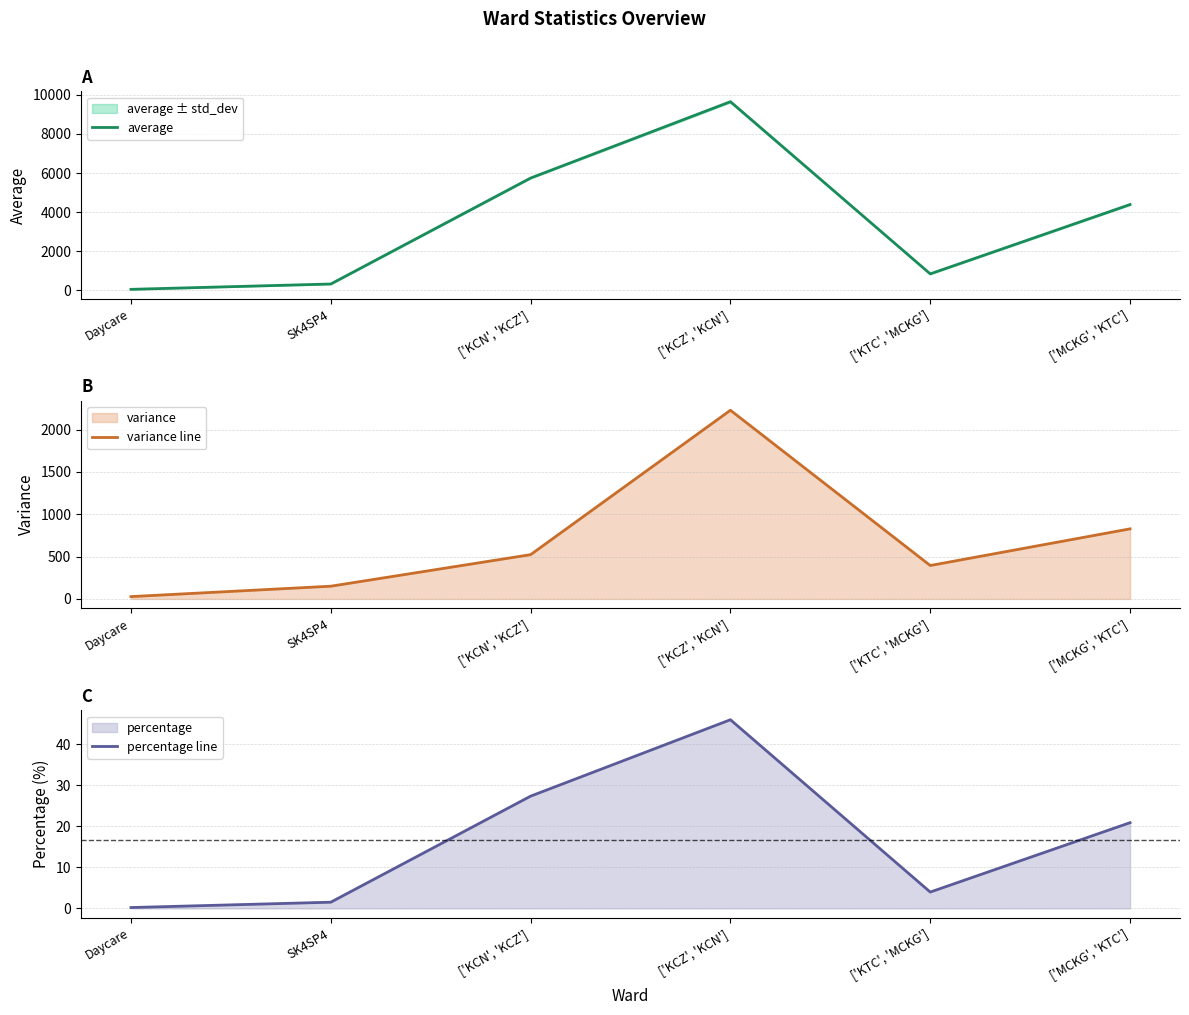

True or false: percentage line and variance line intersect in this chart.

False